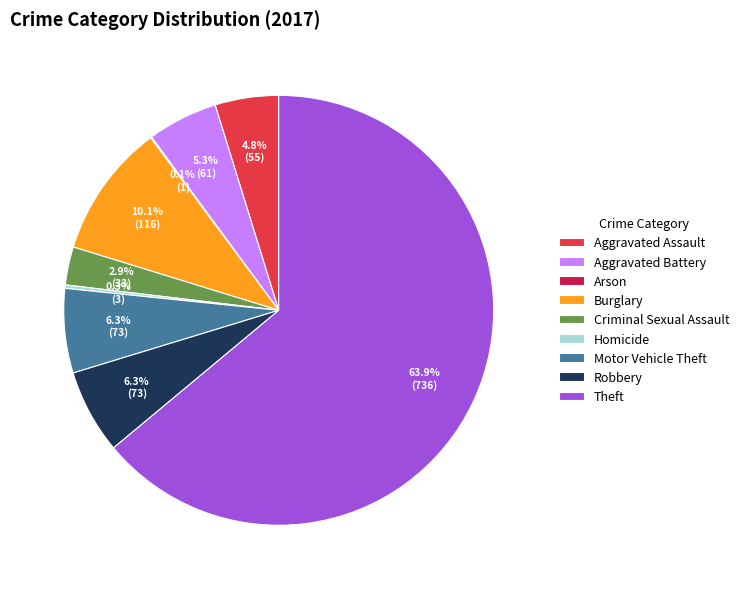

Which category has the biggest portion of the pie?

Theft